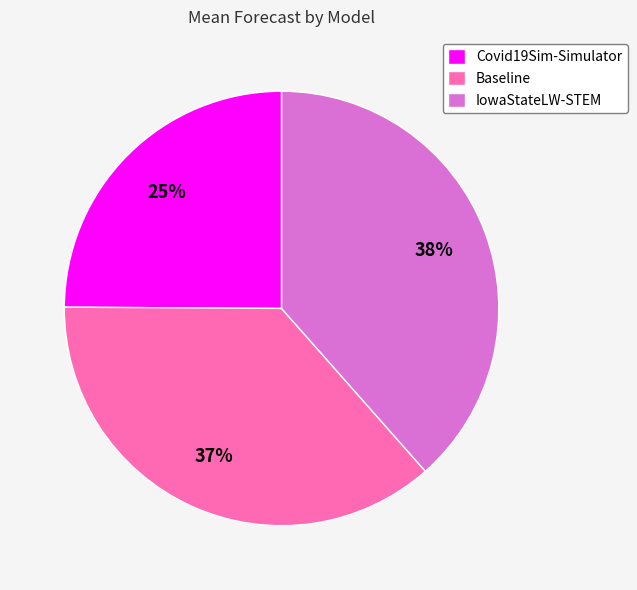

Which category has the smallest portion of the pie?

Covid19Sim-Simulator